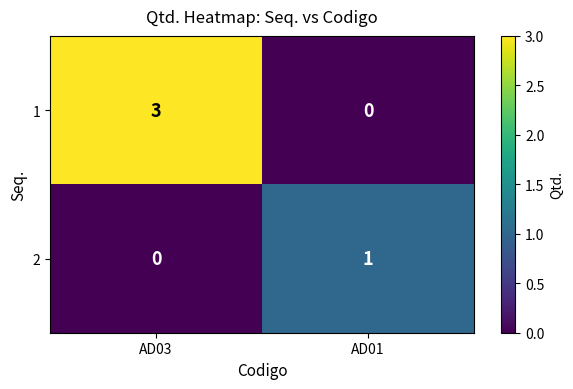

Between AD03 and AD01, which series saw the biggest shift?

1